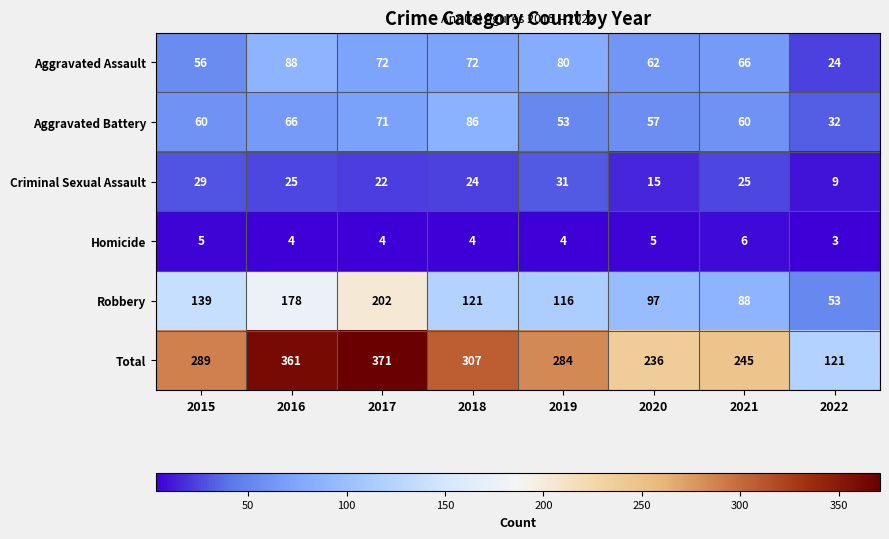

Which series has the largest range (max minus min)?

Total